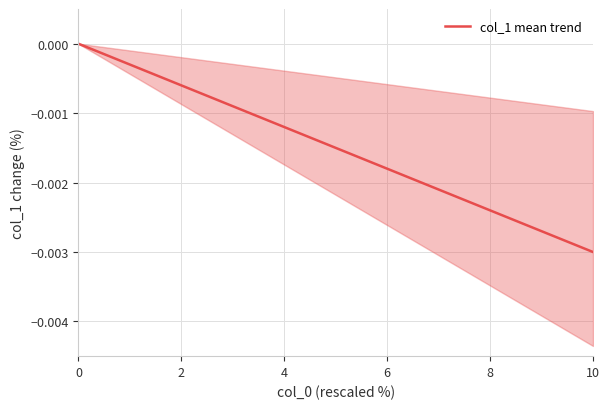

Does the chart have visible grid lines?

Yes